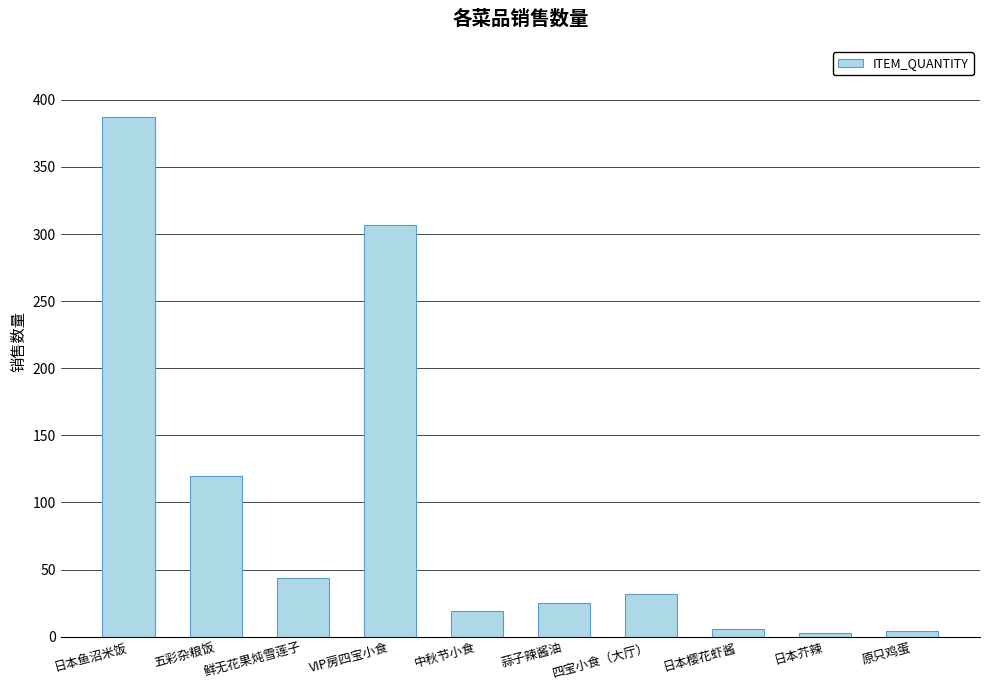

What is the label of the 1st bar from the right?

原只鸡蛋